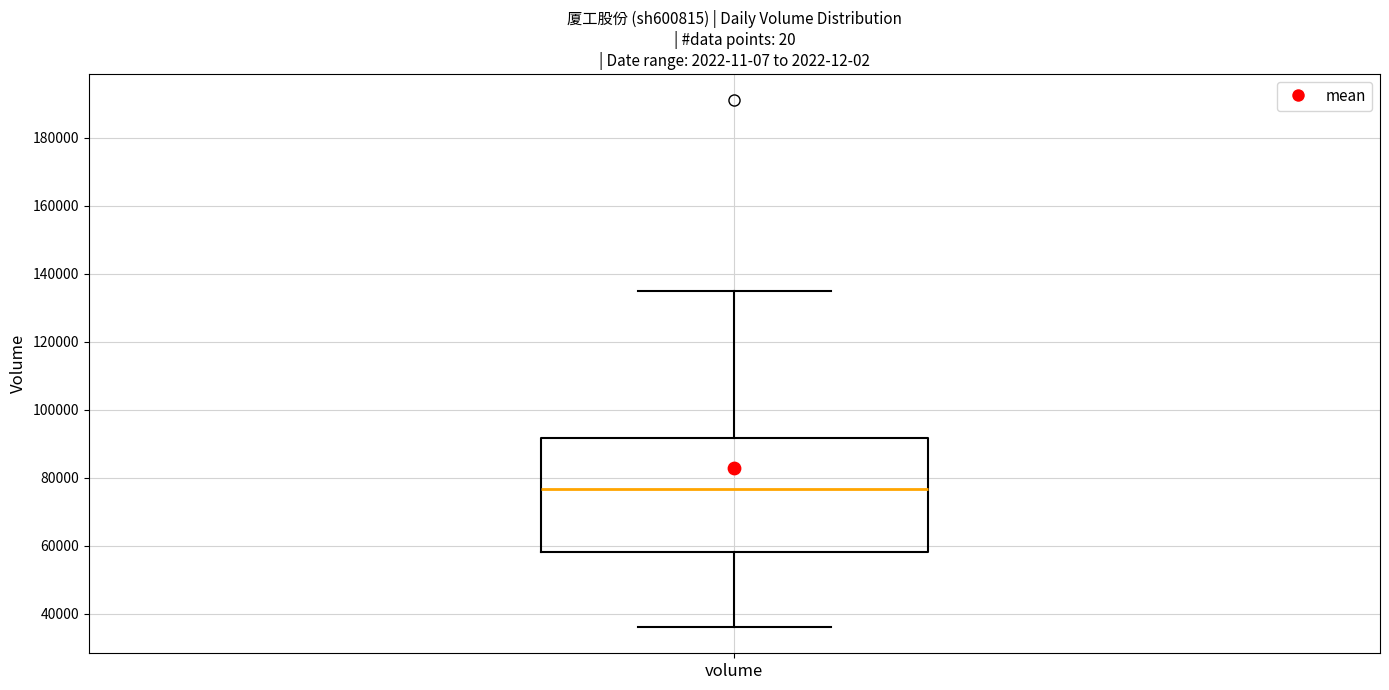

Read this box plot against the y-axis: the position of the median line, the range covered by the box, and the ends of both whiskers. The values are not printed on the chart, so give them approximately, as read against the axis.

median 76000, box 58000 to 92000, whiskers 36000 to 136000